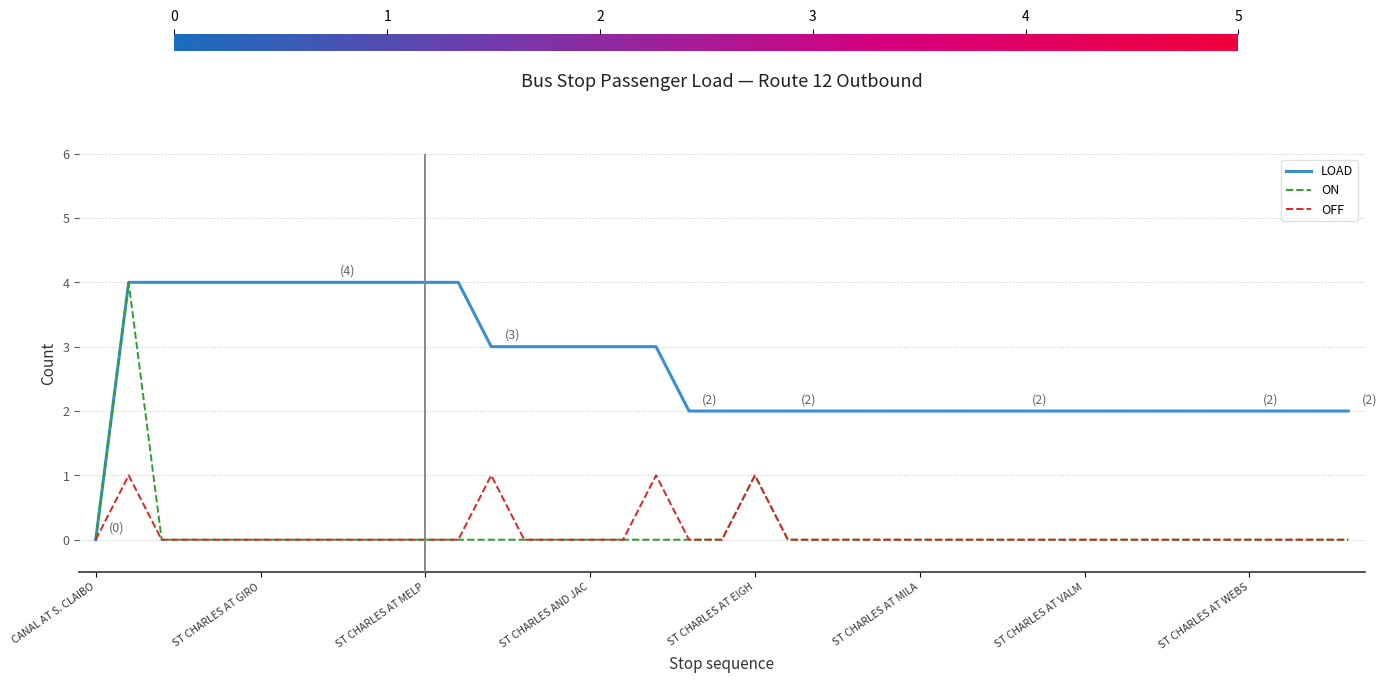

Which series has the largest total across all categories?

LOAD